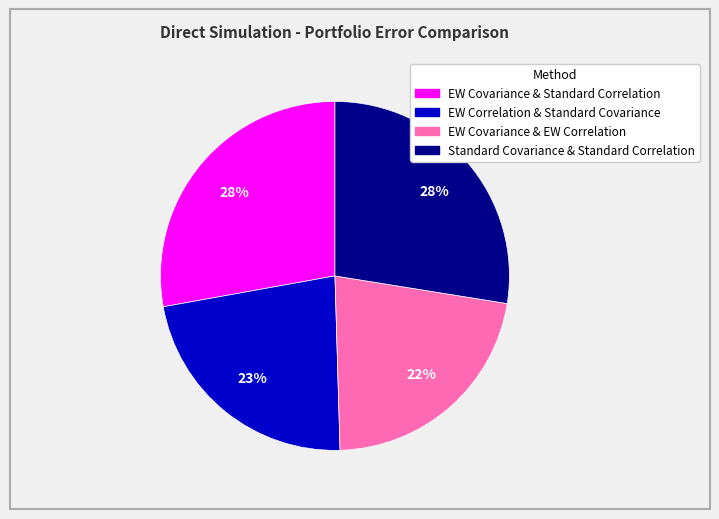

What is the smallest slice in the pie chart?

EW Covariance & EW Correlation